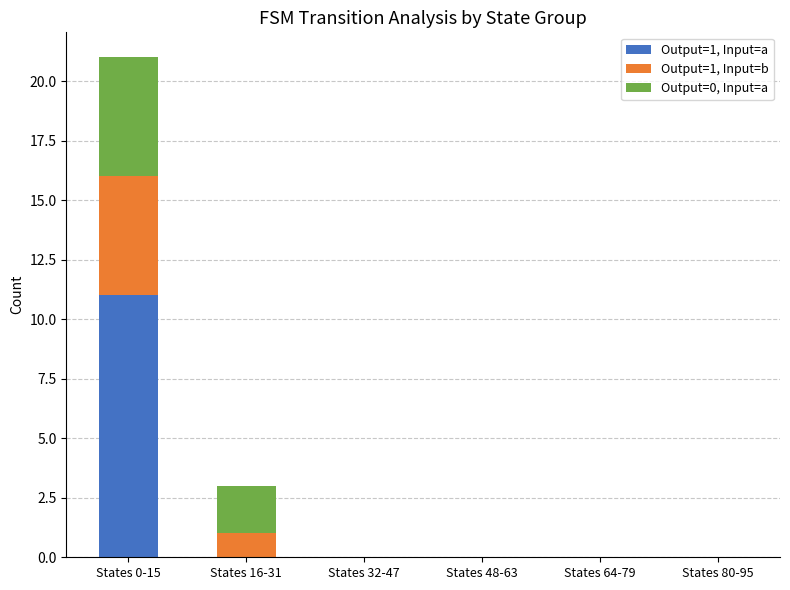

The value of Output=1, Input=a at States 80-95 is -7. True or false?

False